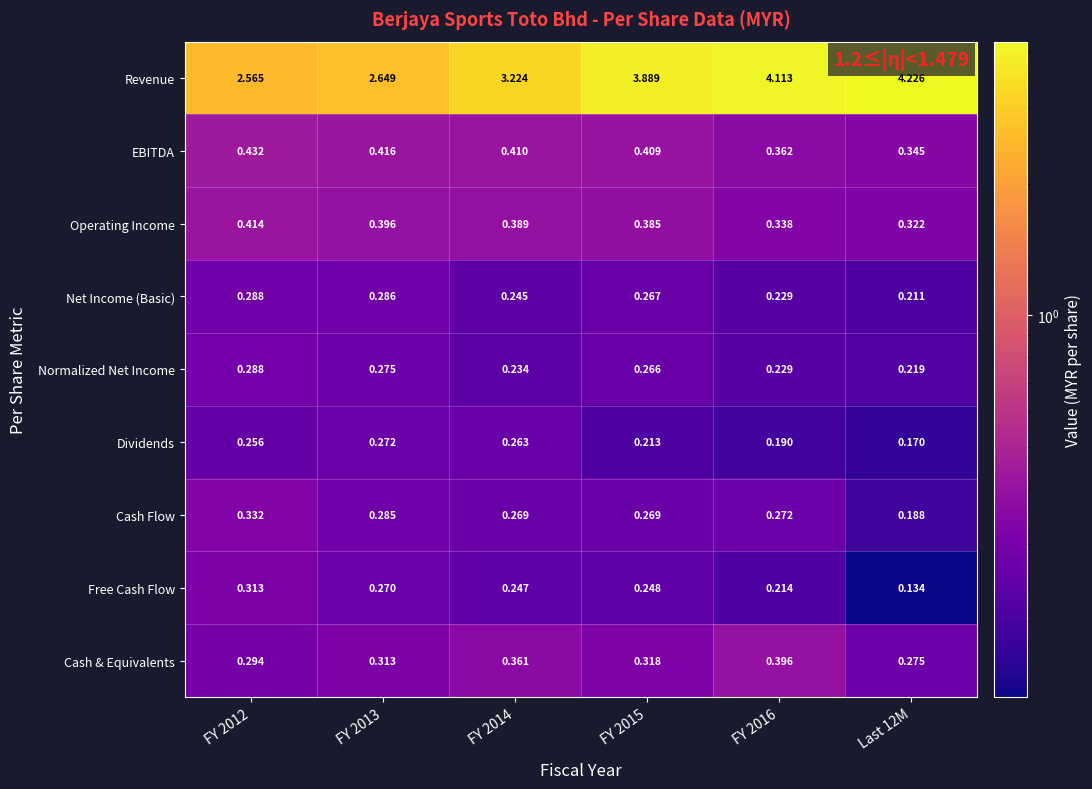

Which series has the largest total across all categories?

Revenue